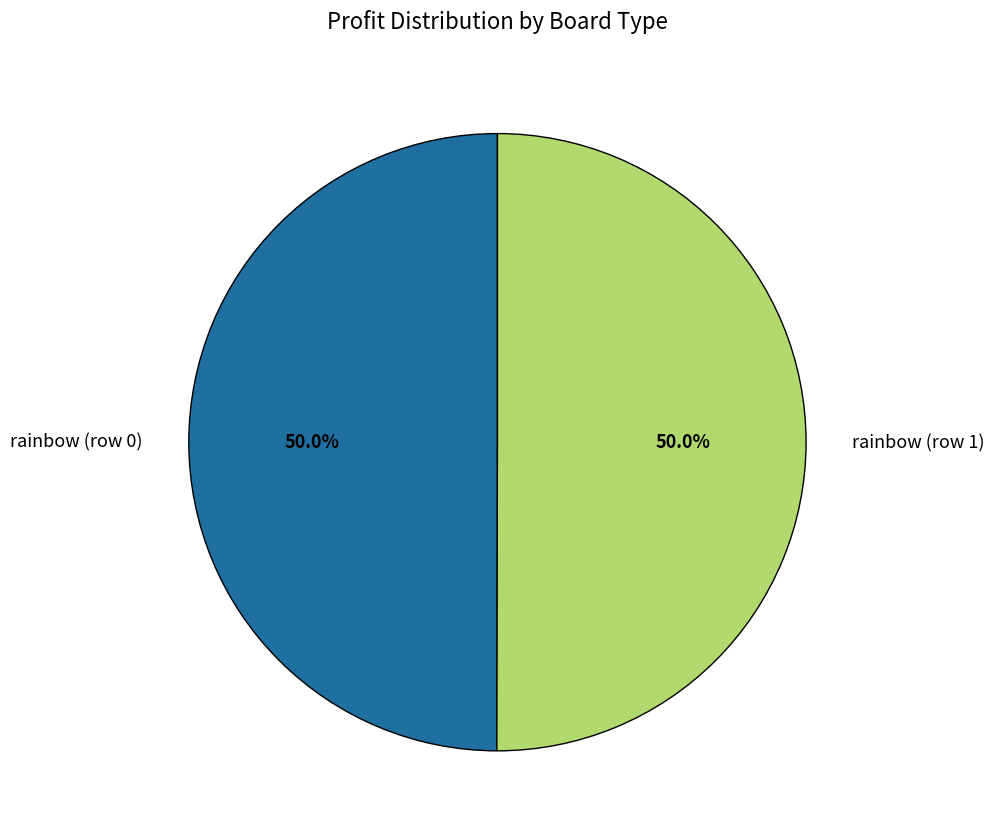

To the nearest percent, what is the average slice percentage?

50%